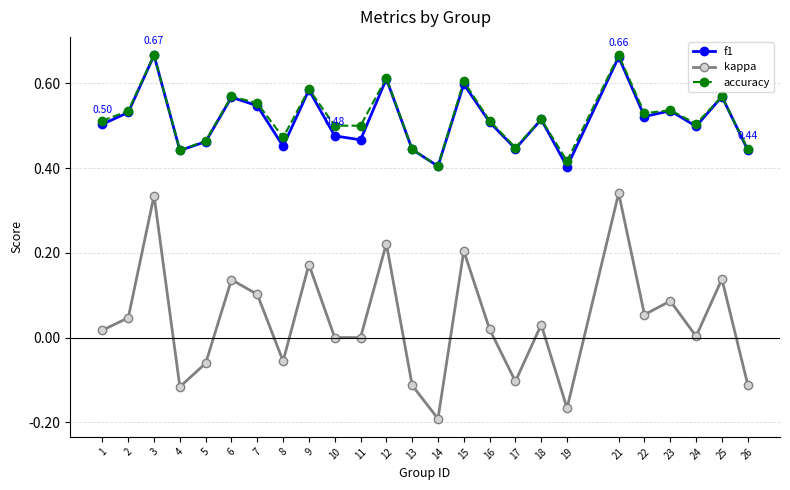

At which category does accuracy reach its first local peak?

3